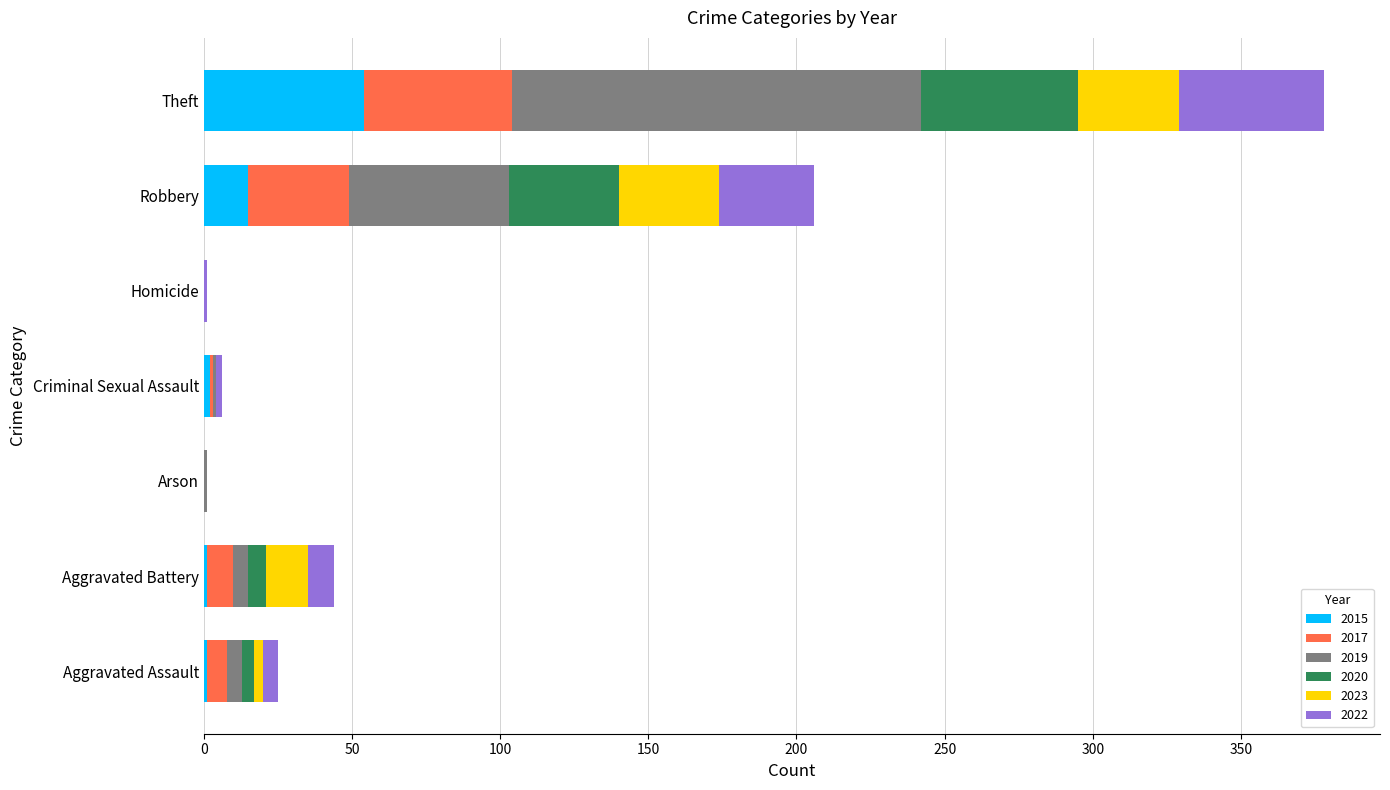

At which label is 2015 closest to 27?

Robbery